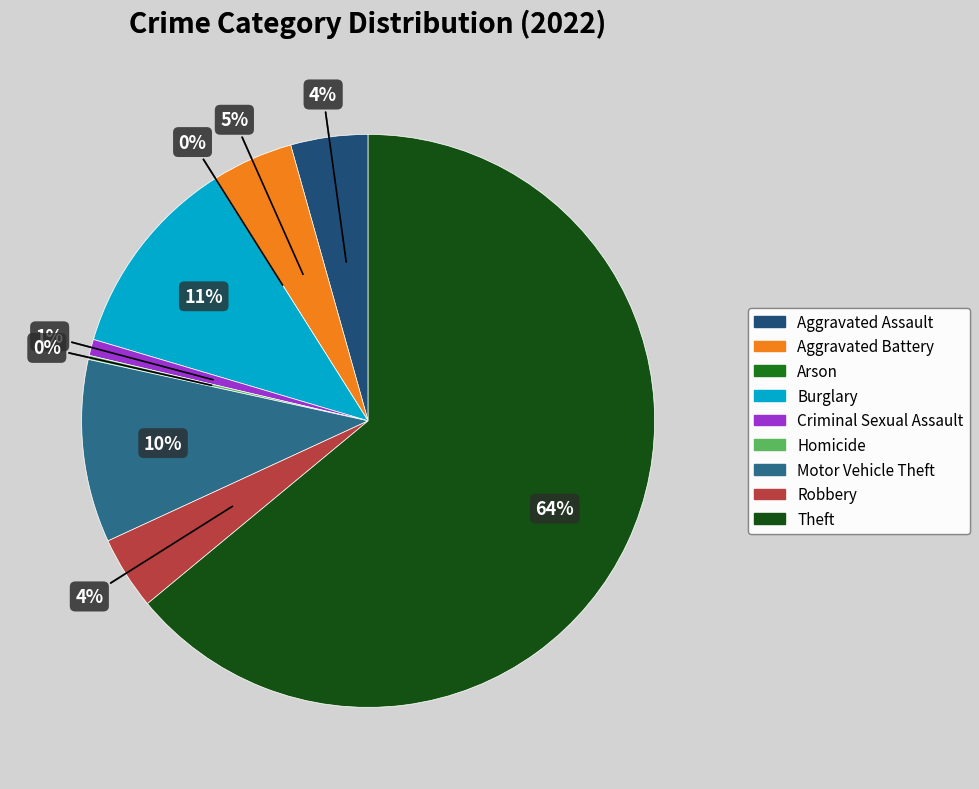

Do Motor Vehicle Theft and Criminal Sexual Assault together represent more than half of the pie?

No